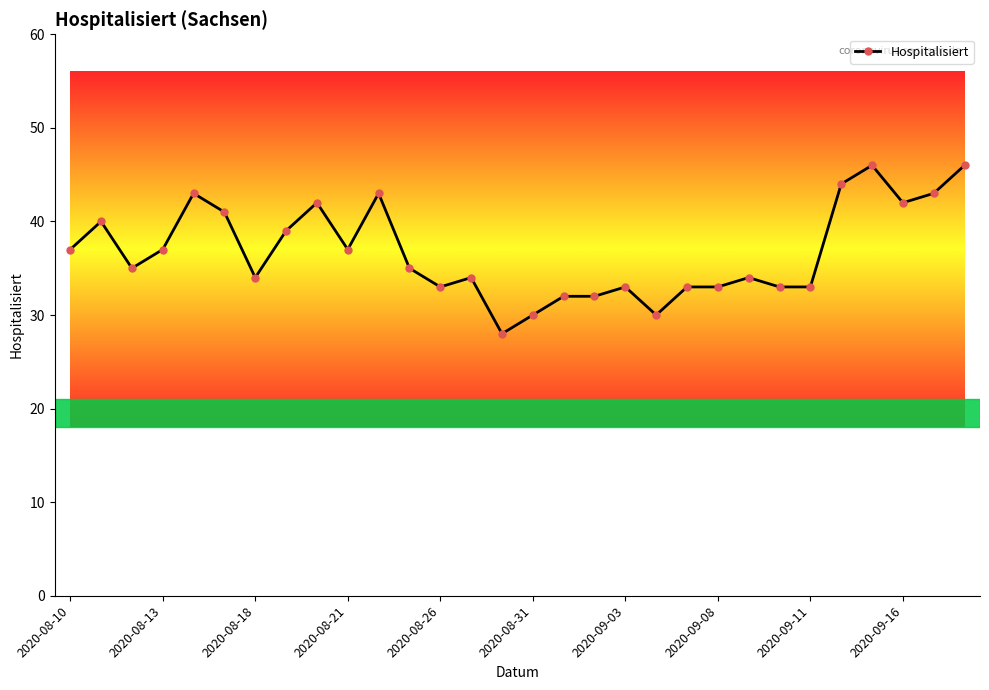

Reading right to left, list all the values displayed in this chart.

46	43	42	46	44	33	33	34	33	33	30	33	32	32	30	28	34	33	35	43	37	42	39	34	41	43	37	35	40	37